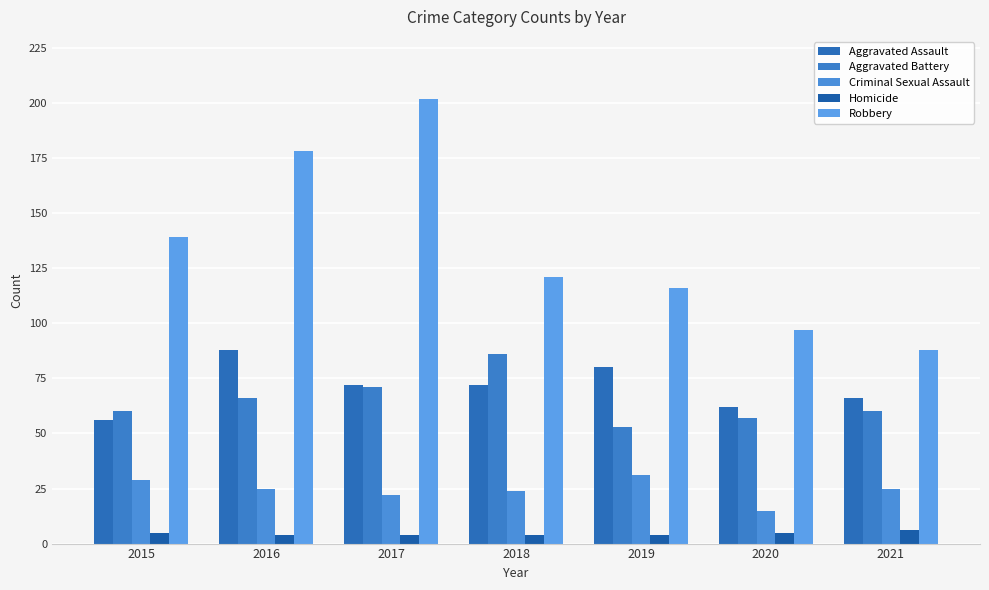

Count the Aggravated Assault values in the range 62 to 80.

5